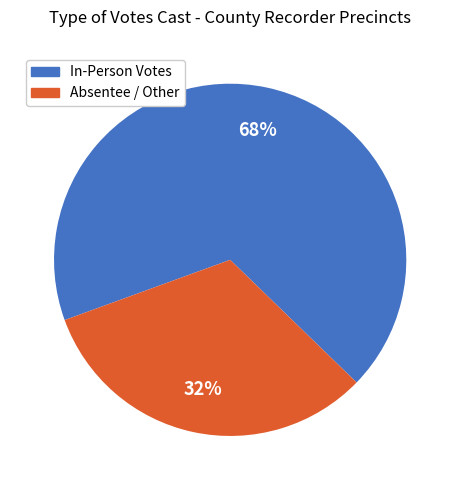

Is Absentee / Other the majority of the pie?

No